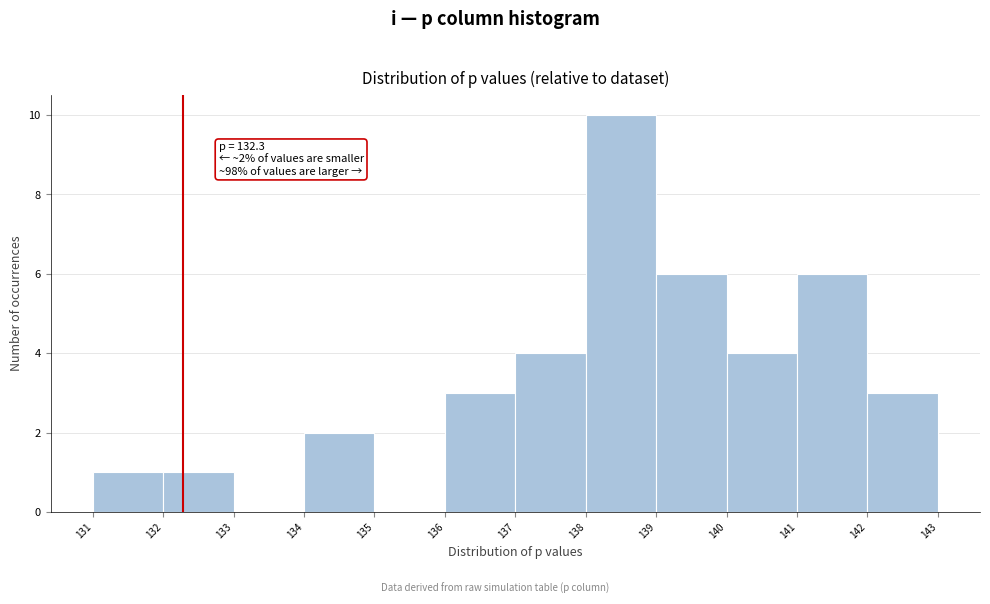

Over which range of the x-axis is the bar tallest?

138 to 139